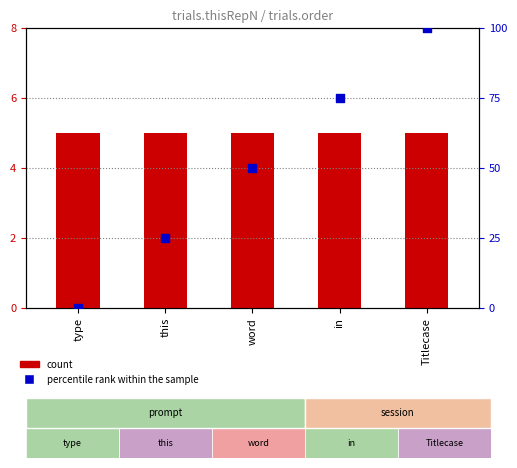

What are all the series names shown in the legend?

count, percentile rank within the sample